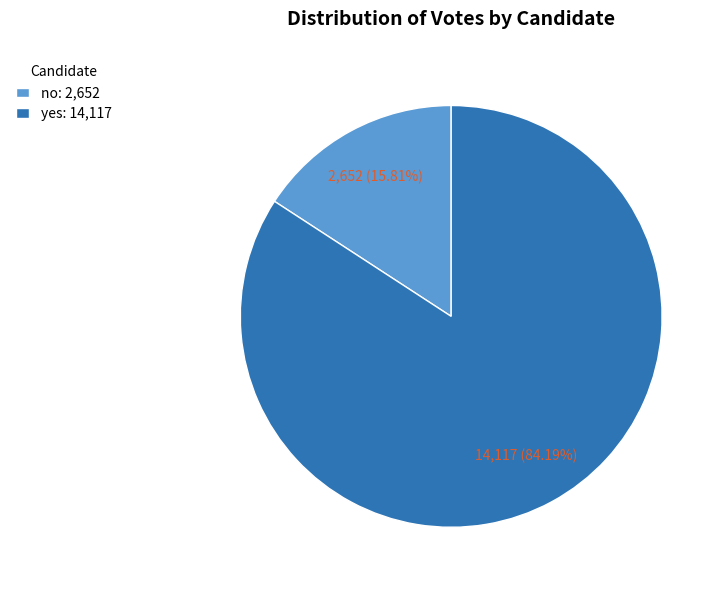

What is the smallest slice in the pie chart?

no